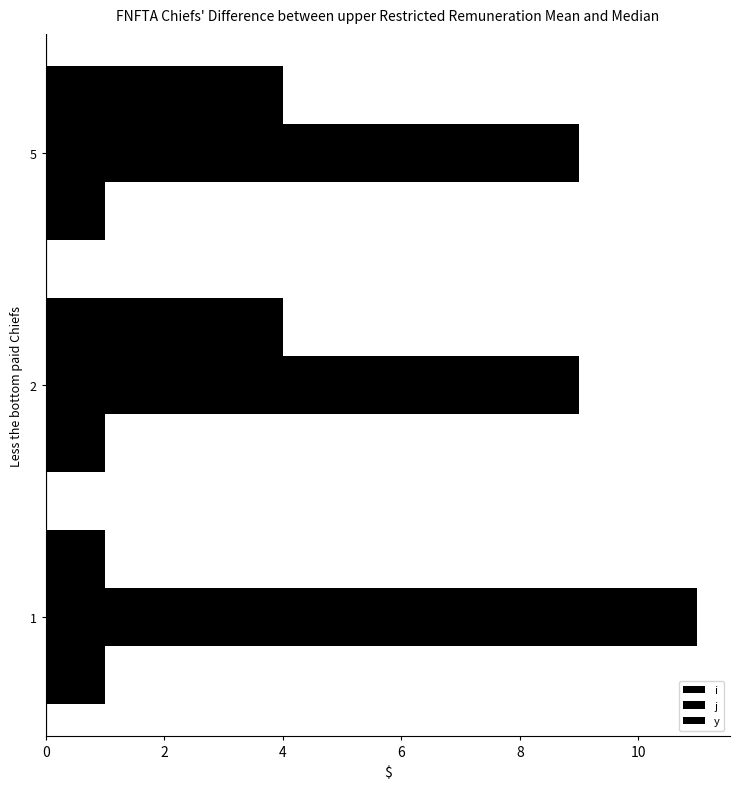

Count the number of categories in the chart.

3